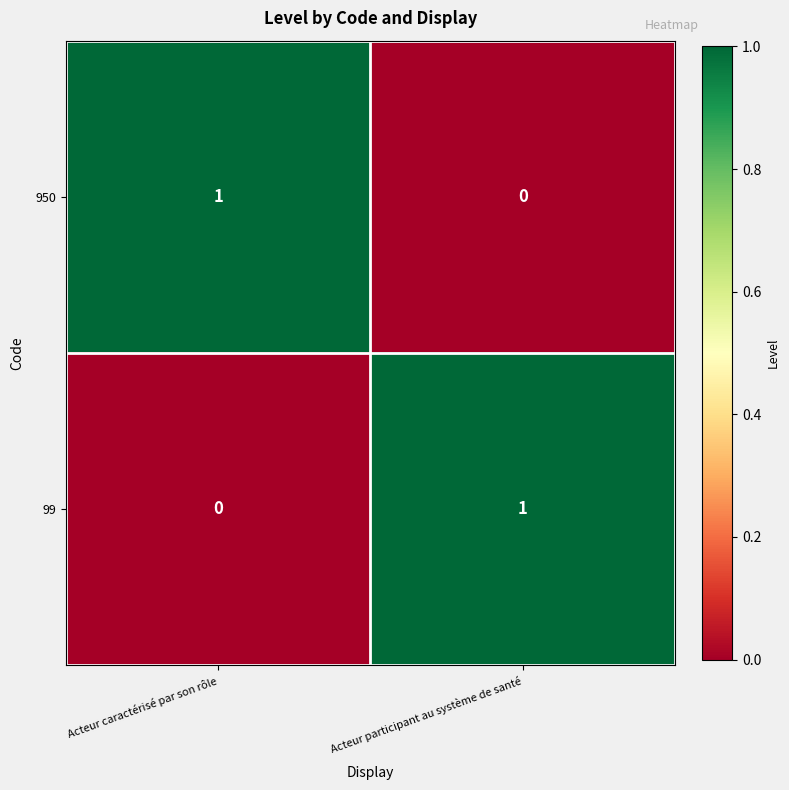

The 99 series shows 0 at Acteur caractérisé par son rôle. True or false?

True